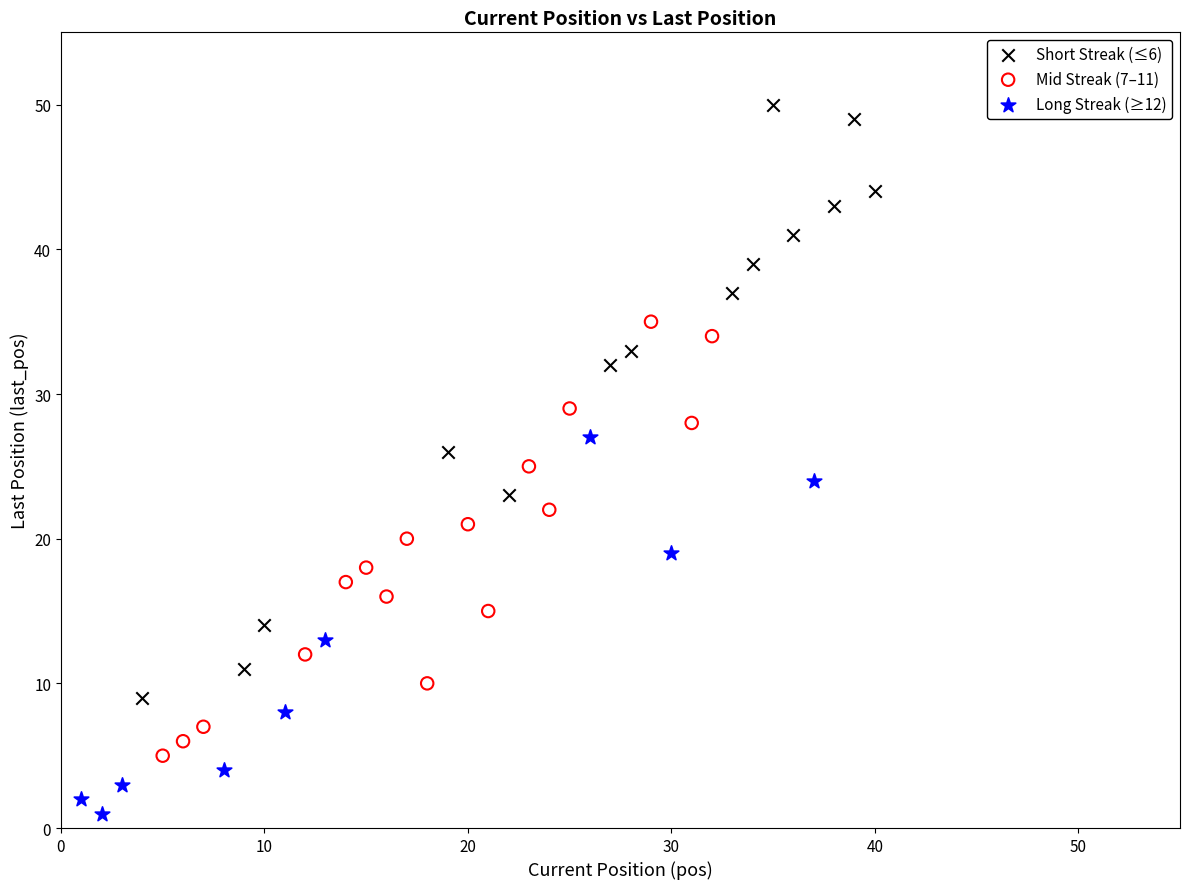

Which series contains the lowest Y value?

Long Streak (≥12)